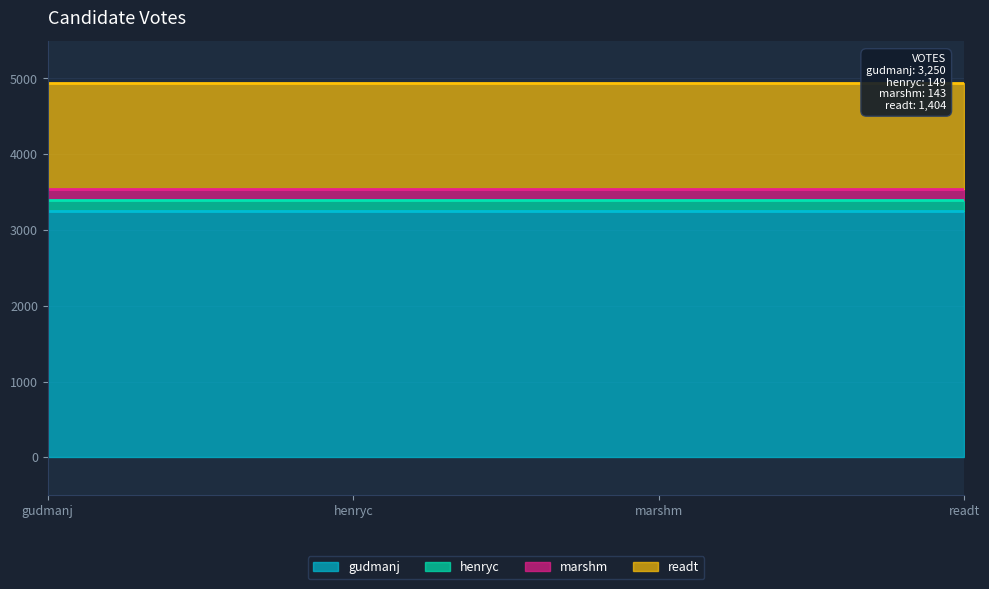

True or false: readt and gudmanj intersect in this chart.

False